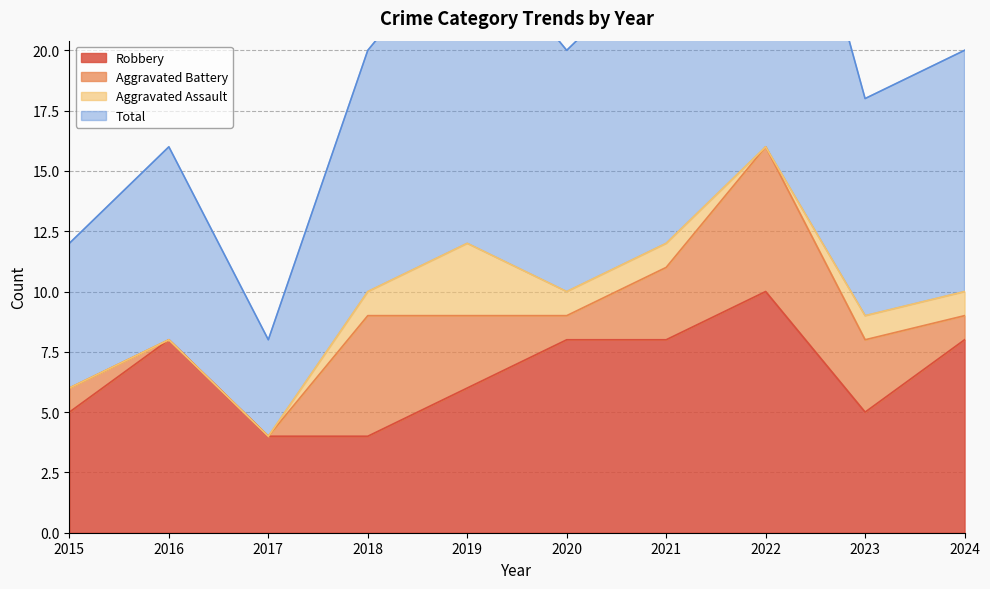

What is the difference between the maximum and minimum values in the Robbery series?

6